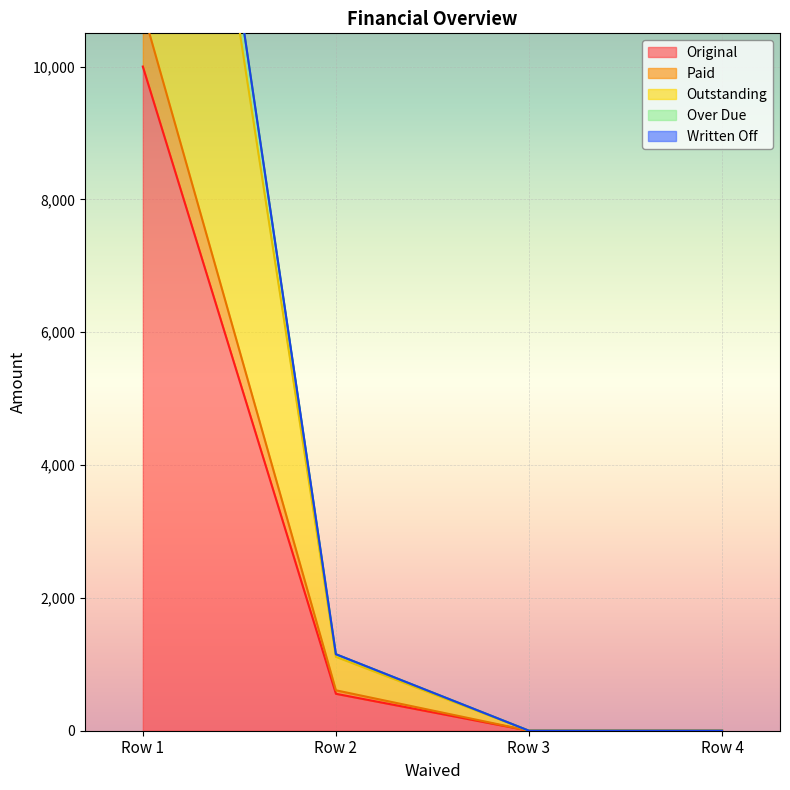

What is the value of the Over Due point at the 1st from the left?

20860.1